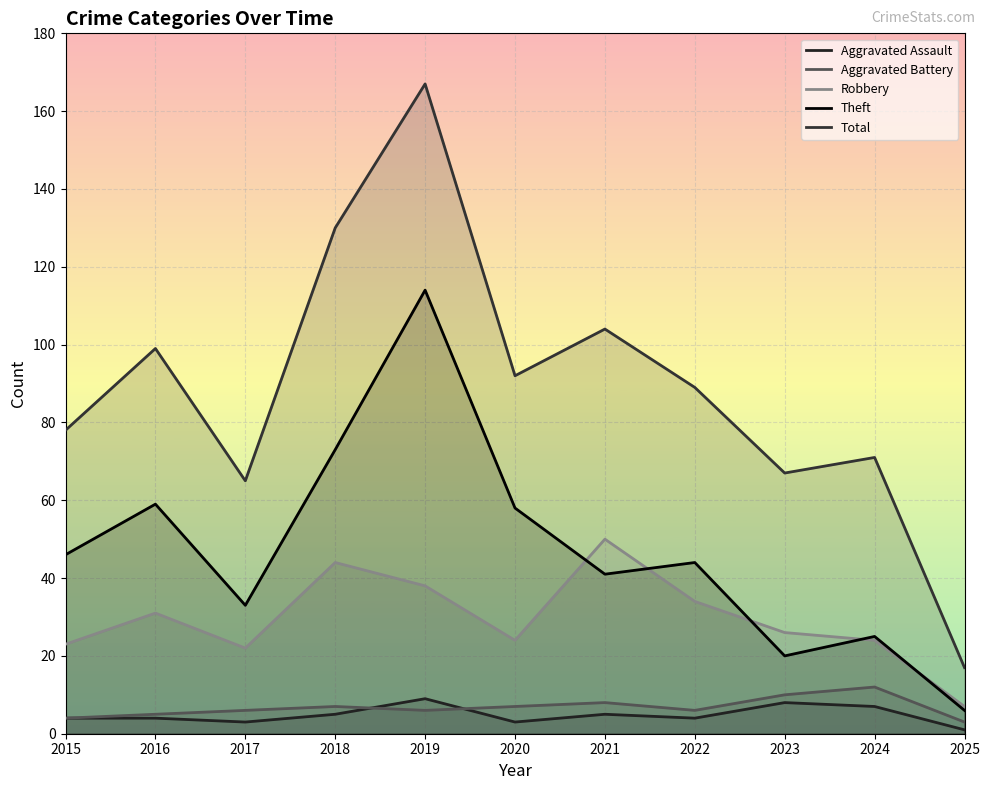

What is the average value of the Aggravated Assault series?

5